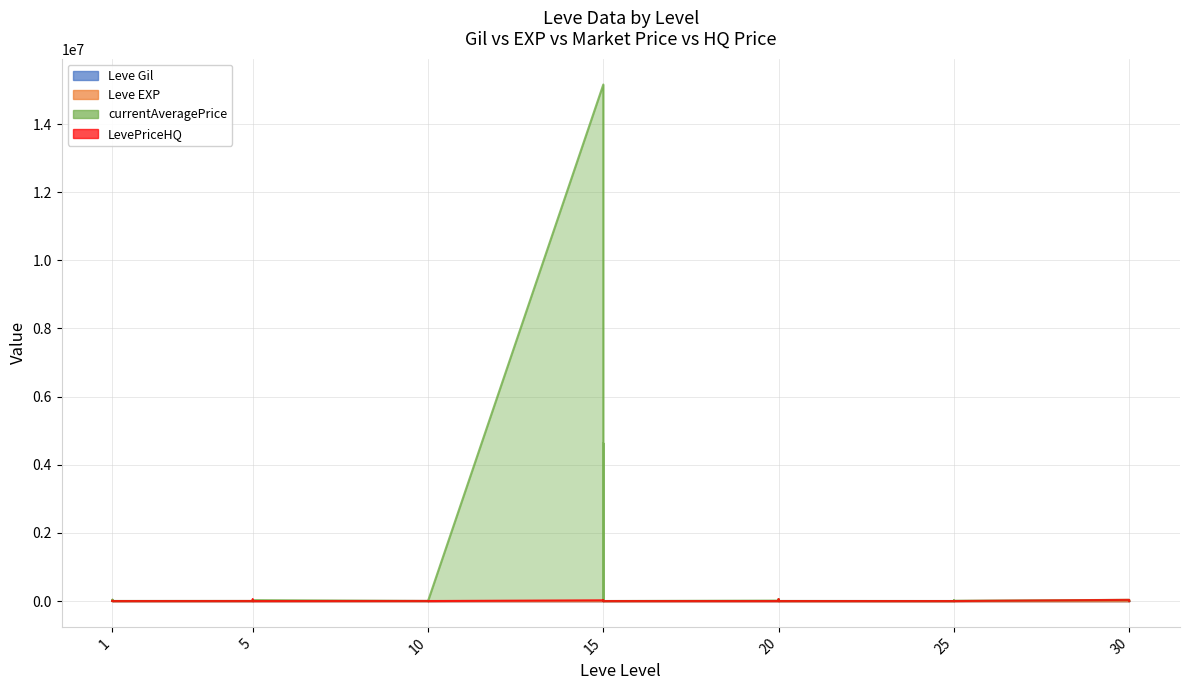

What is the value of the Leve EXP point at the 18th from the left?

9